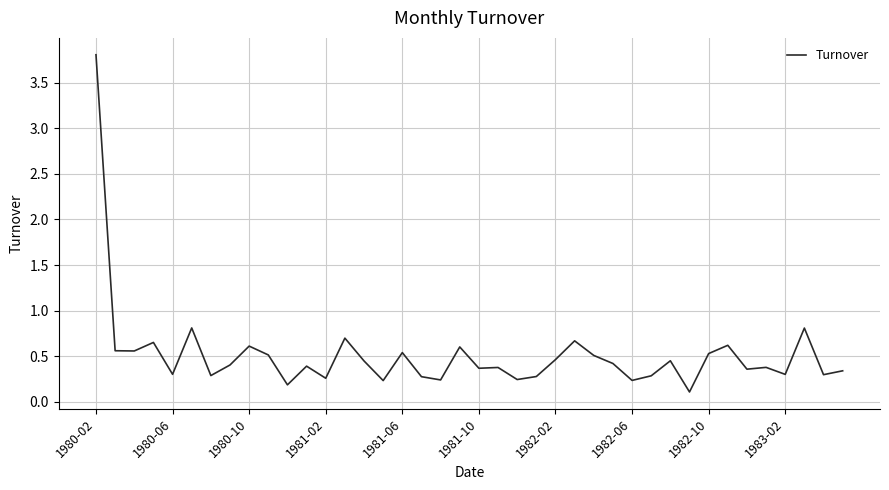

What is the difference between the maximum and minimum values?

3.7